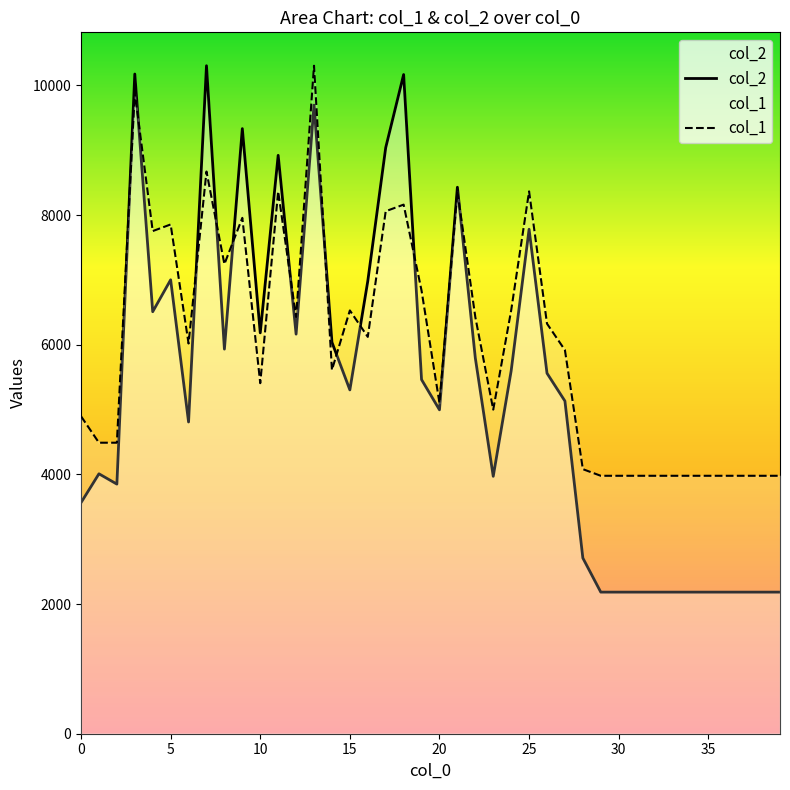

Is the value of col_2 at 10 greater than the value of col_1 at 0?

Yes